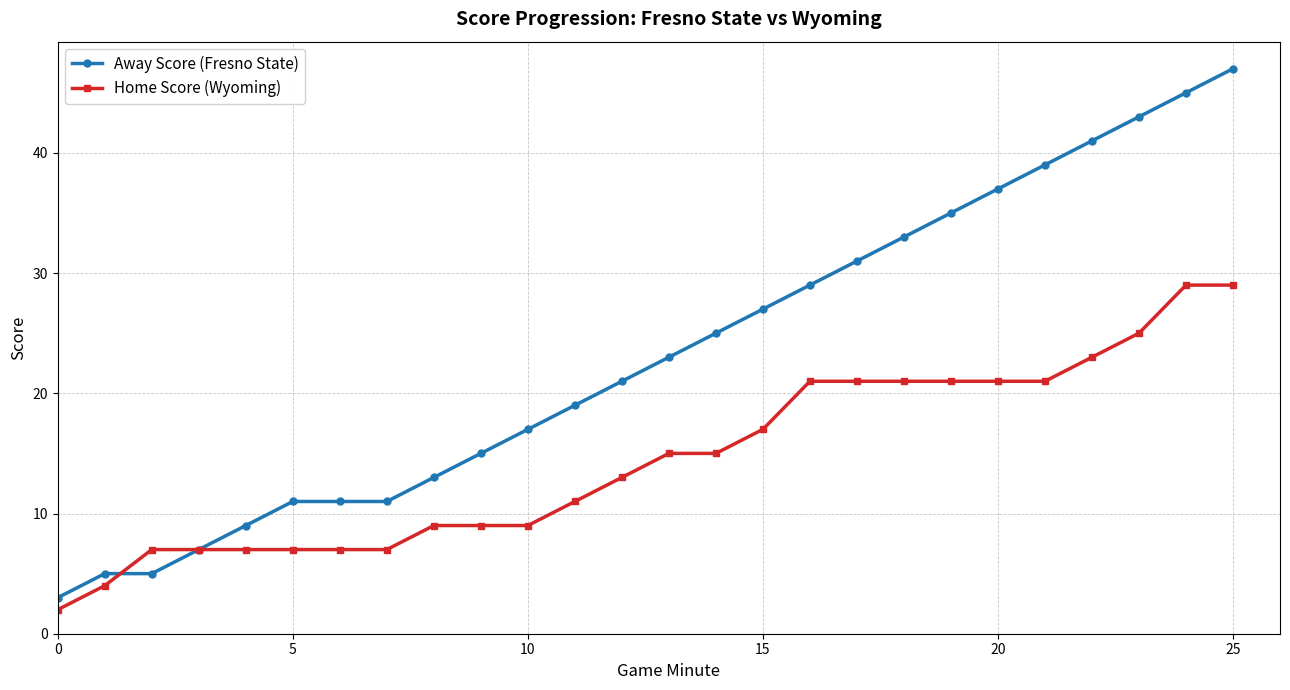

Which series has the widest spread of values?

Away Score (Fresno State)